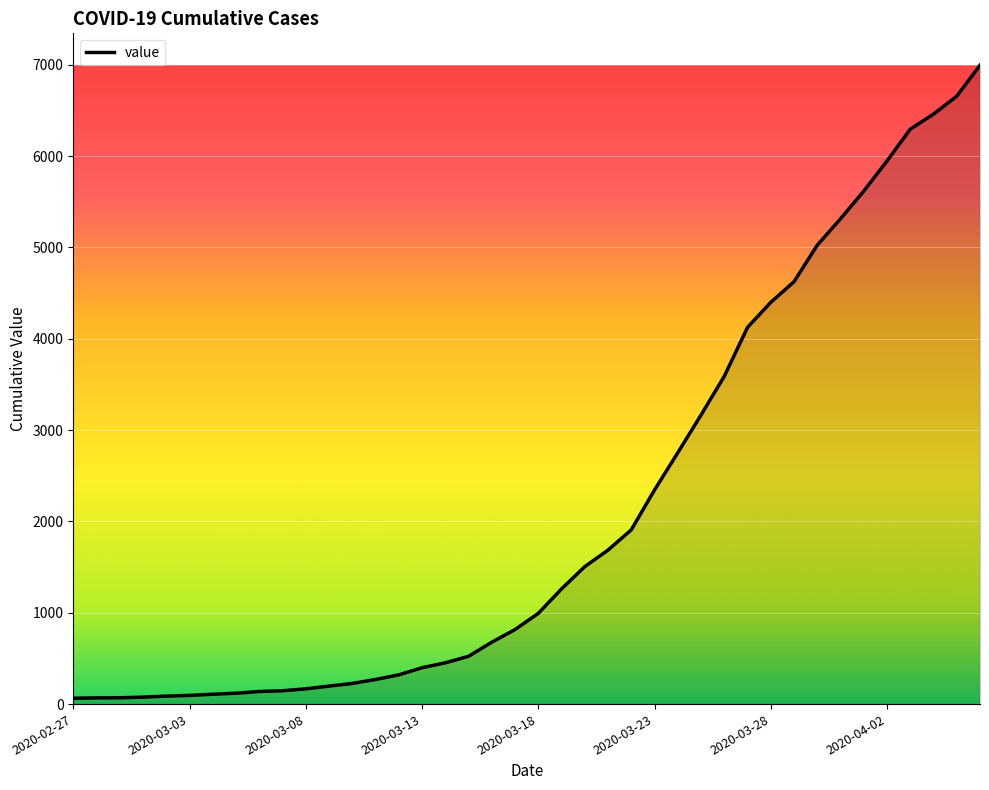

What is the difference between the maximum and minimum values?

6931